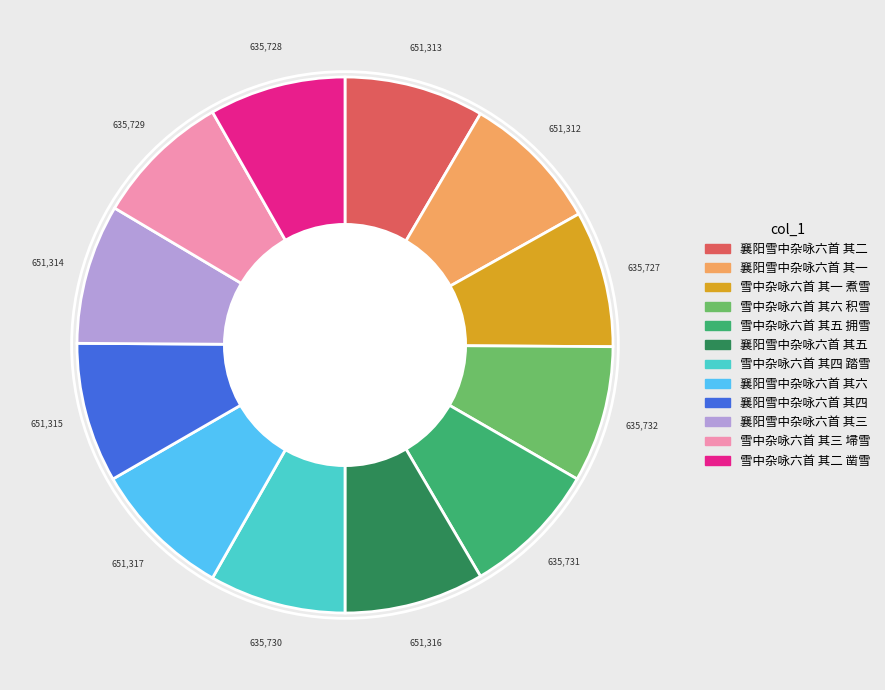

Is the sum of 雪中杂咏六首 其五 拥雪 and 雪中杂咏六首 其四 踏雪 greater than half?

No